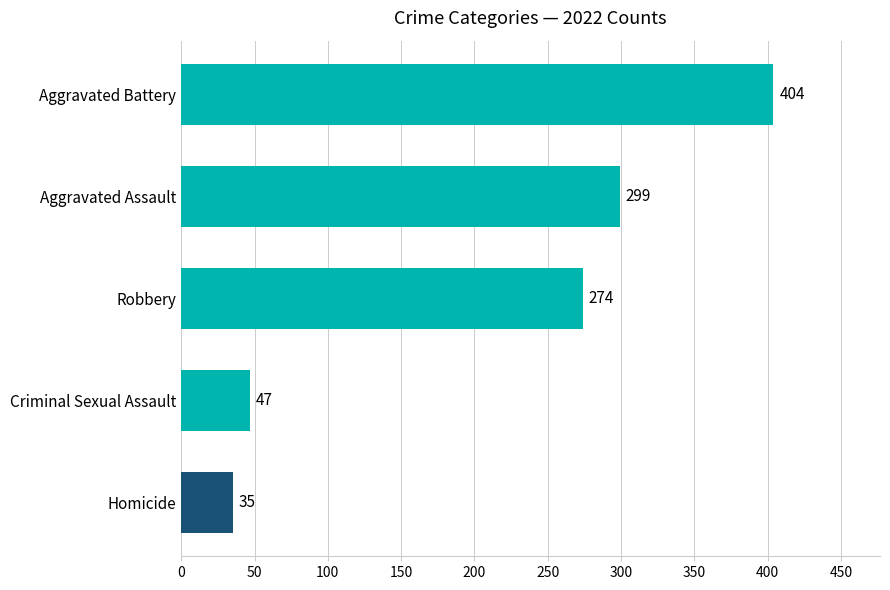

True or false: the data shows 47 at Criminal Sexual Assault.

True